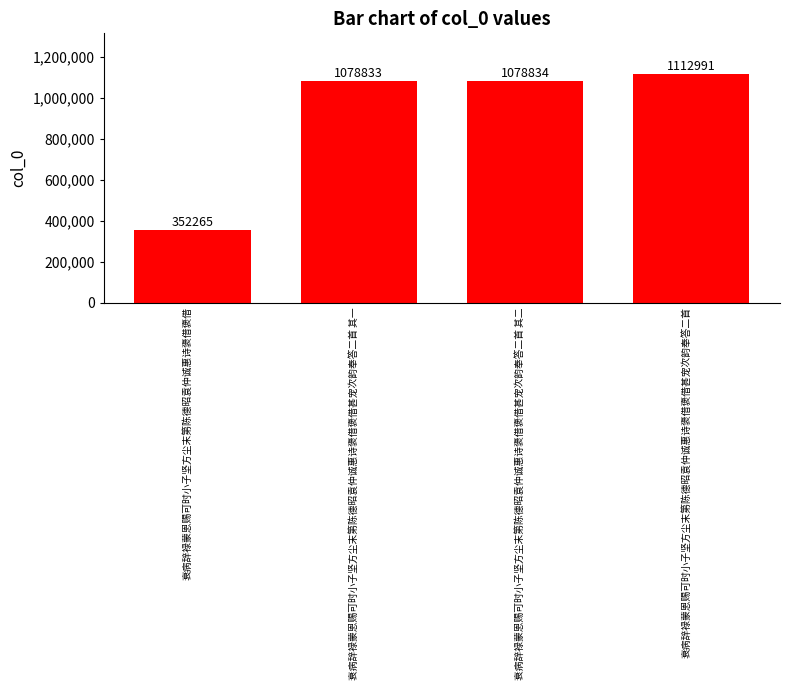

What is the change in value from 衰病辞禄蒙恩赐可时小子坚方尘末第陈德昭袁仲诚惠诗褒借褒借甚宠次韵奉答二首 其一 to 衰病辞禄蒙恩赐可时小子坚方尘末第陈德昭袁仲诚惠诗褒借褒借甚宠次韵奉答二首?

+34158